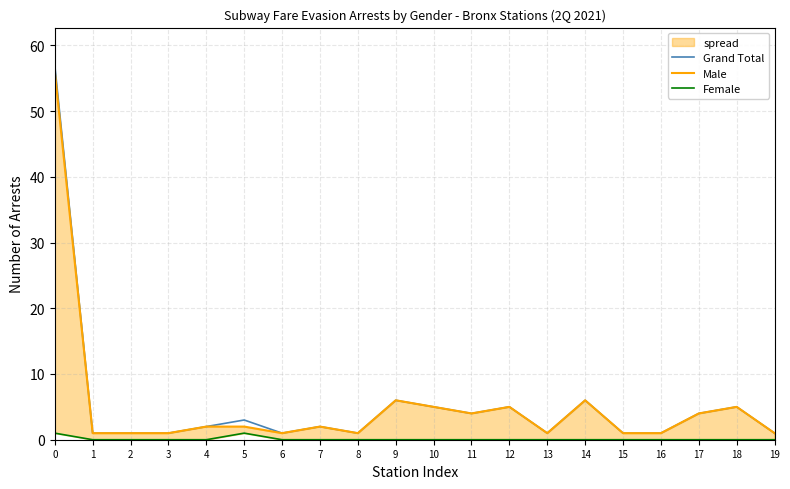

Count the number of categories in the chart.

20